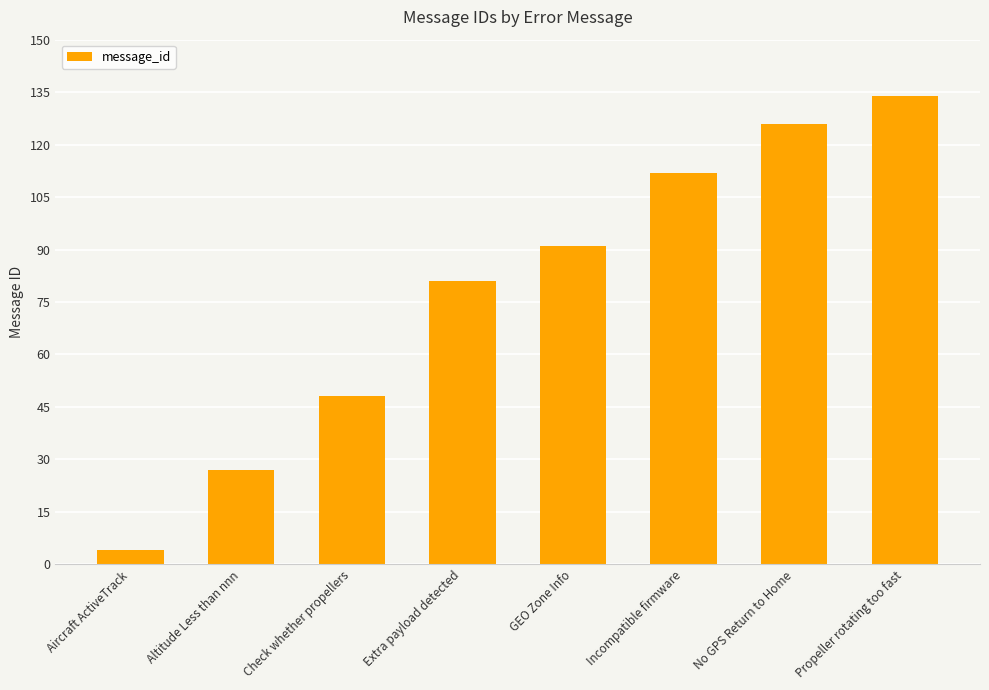

Reading left to right, list all the values displayed in this chart.

4	27	48	81	91	112	126	134